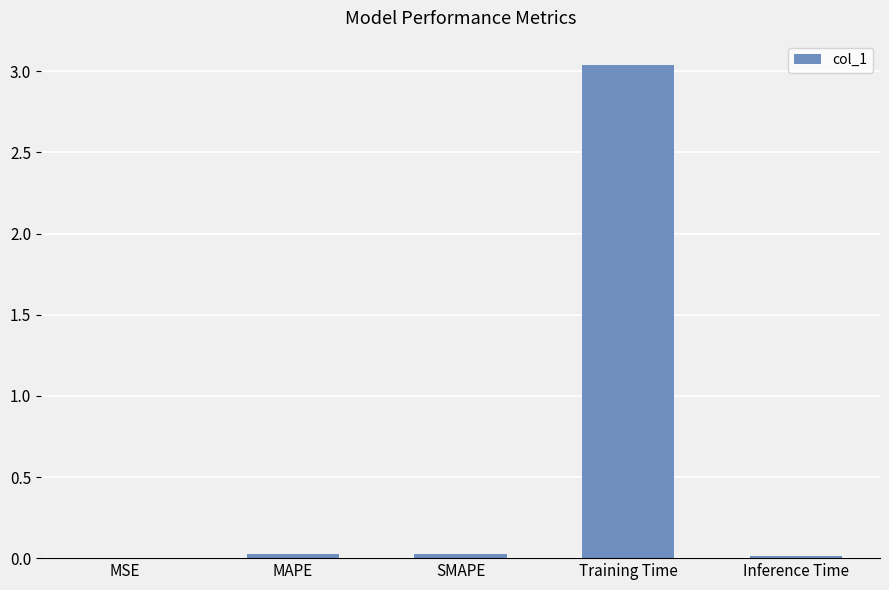

The chart shows a value of 0.0 at Inference Time. True or false?

True